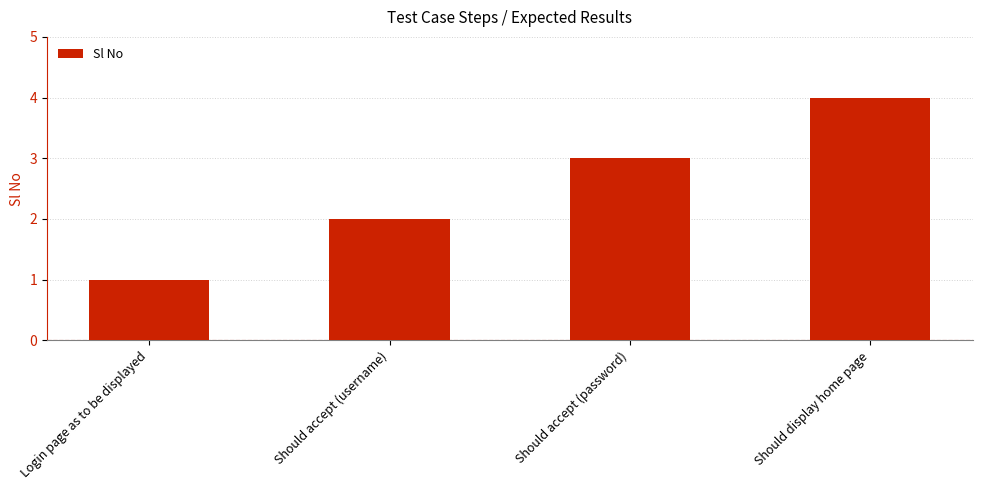

Rank the categories by value from lowest to highest.

Login page as to be displayed, Should accept (username), Should accept (password), Should display home page